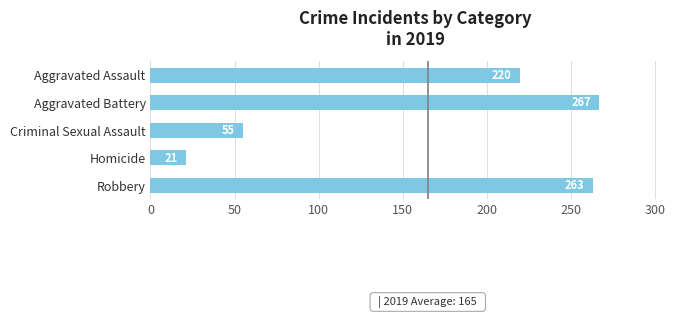

At which category does the chart reach its minimum across all series?

Homicide